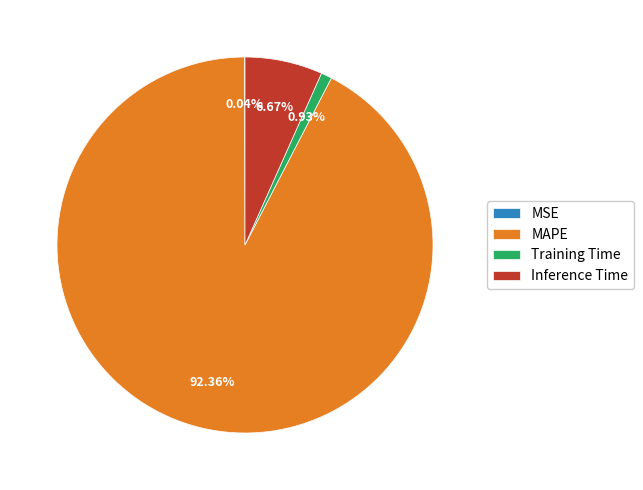

What is the largest slice in the pie chart?

MAPE